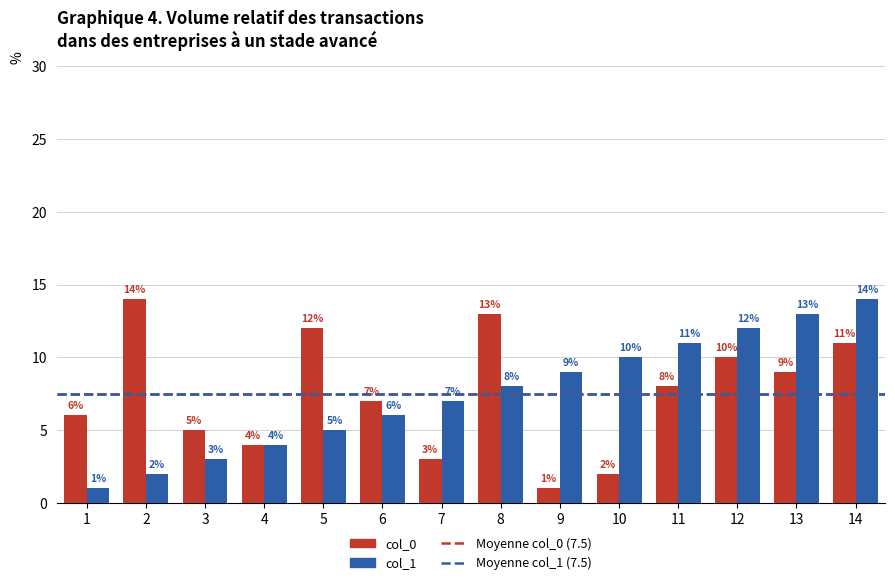

At which category does the chart reach its minimum across all series?

9